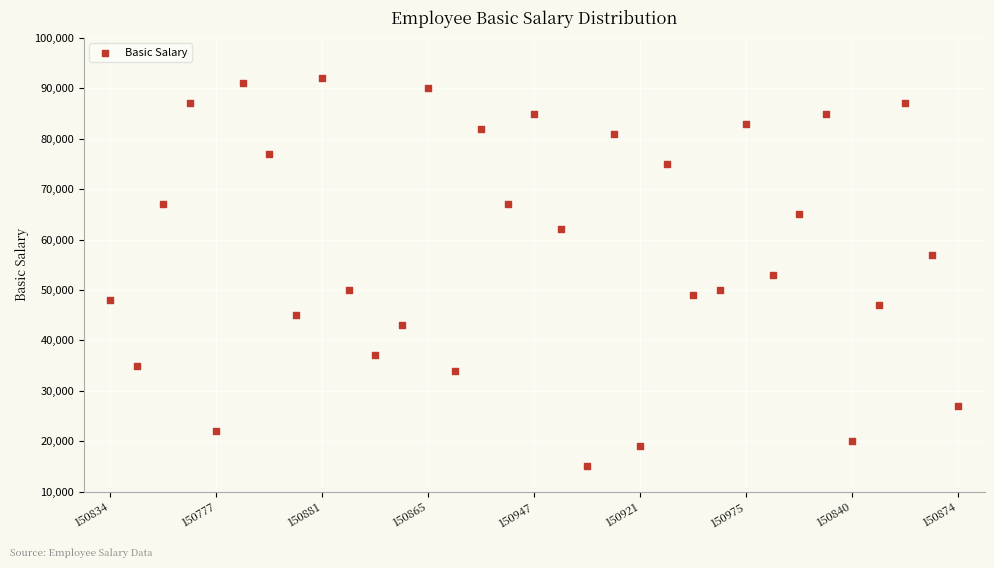

What is the range of Y values (max minus min)?

77000